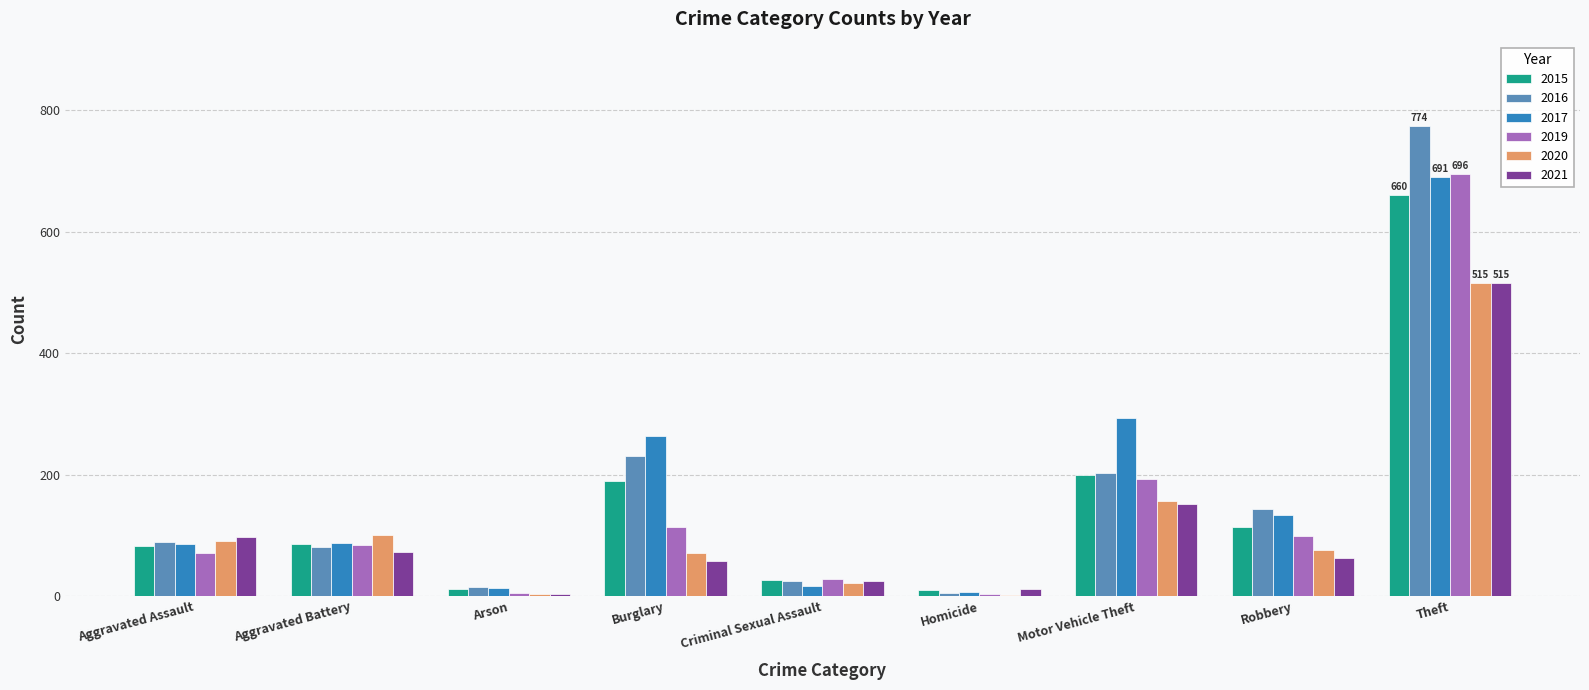

Does the chart contain stacked bars?

No